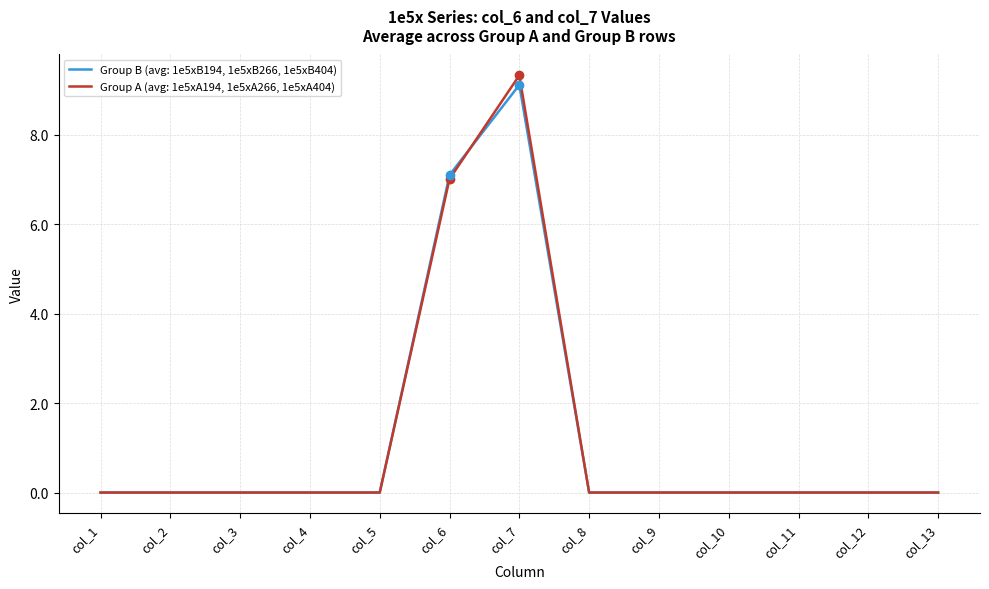

The value of Group B (avg: 1e5xB194, 1e5xB266, 1e5xB404) at col_4 is -4.1. True or false?

False